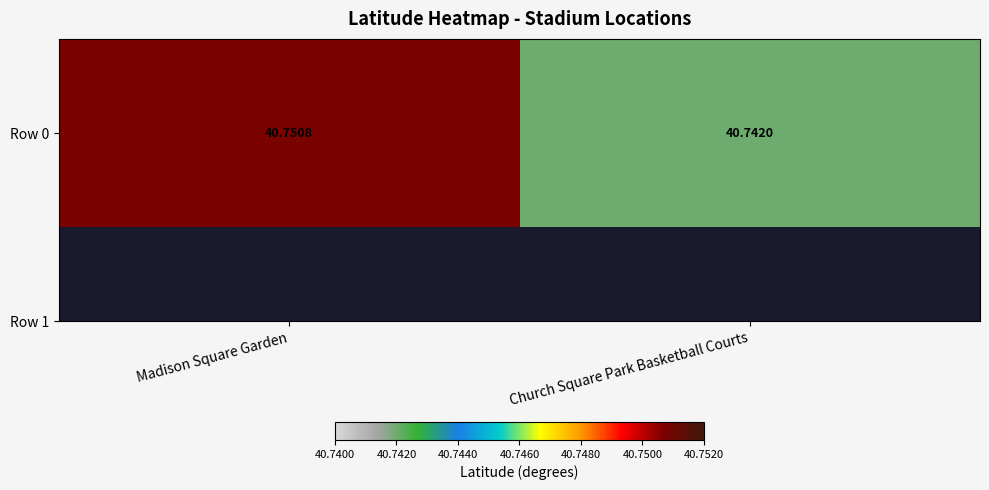

Rank the categories by value from lowest to highest.

Church Square Park Basketball Courts, Madison Square Garden